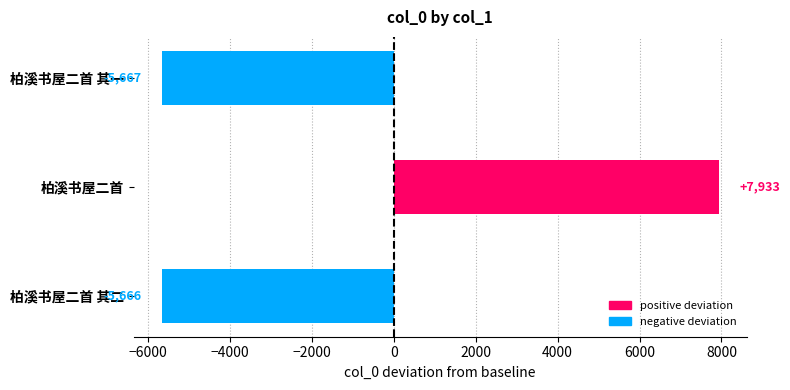

The chart shows a value of 7933 at 柏溪书屋二首. True or false?

True